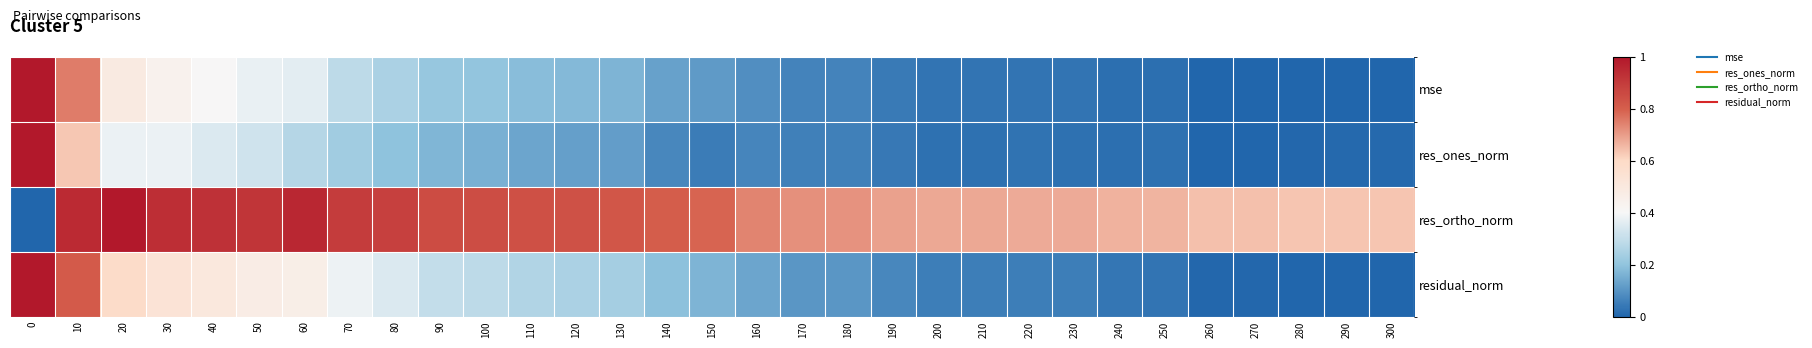

Which series has the widest spread of values?

res_ones_norm